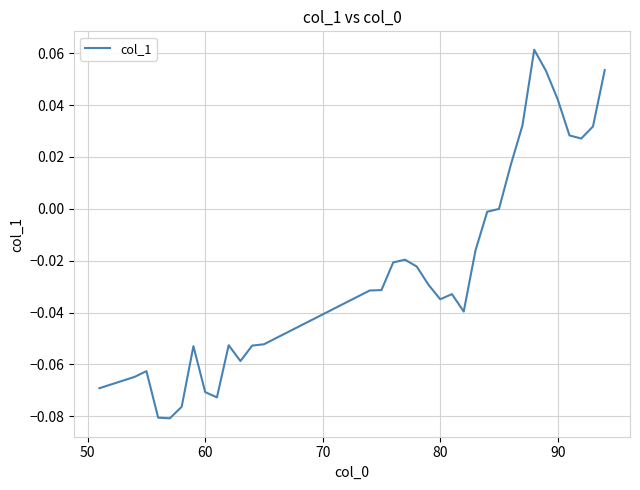

Is this an area chart (filled region under the line)?

No